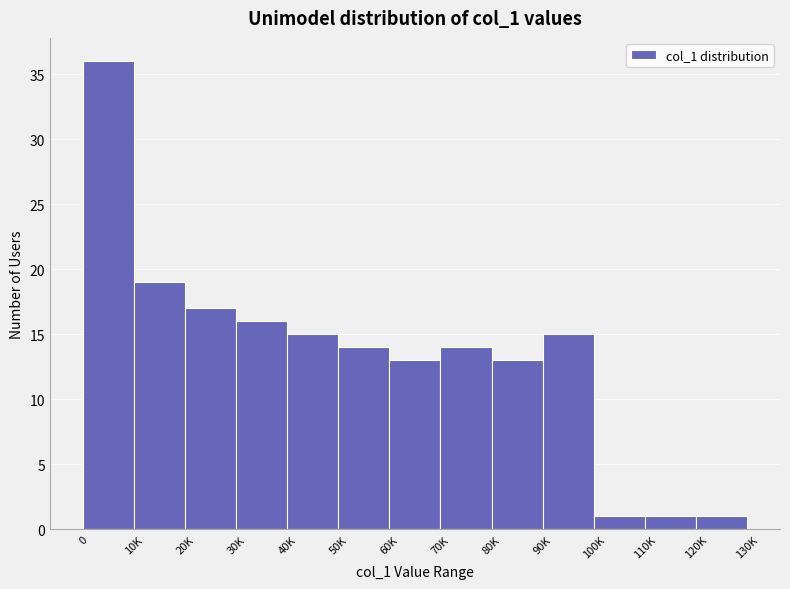

Reading left to right, transcribe all the data shown in this chart.

36	19	17	16	15	14	13	14	13	15	1	1	1